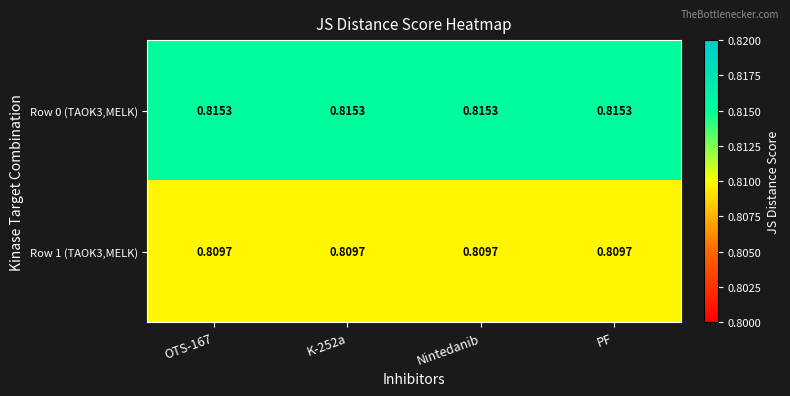

List the series in order of their peak value, lowest first.

Row 1 (TAOK3,MELK), Row 0 (TAOK3,MELK)